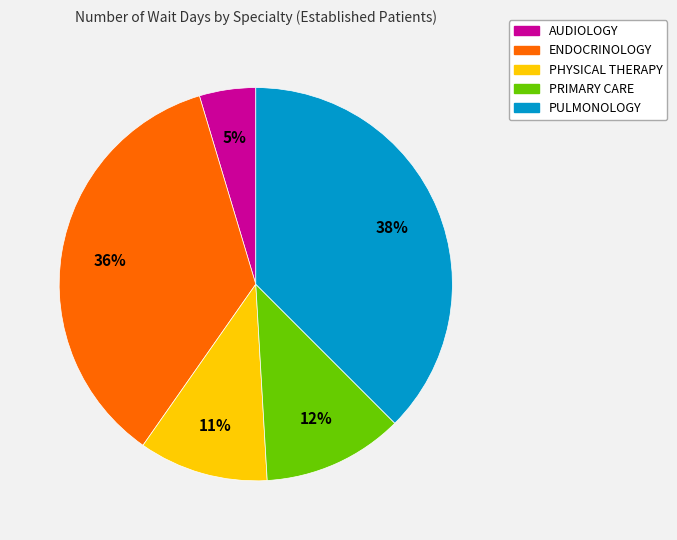

To the nearest percent, what is the average slice percentage?

20%